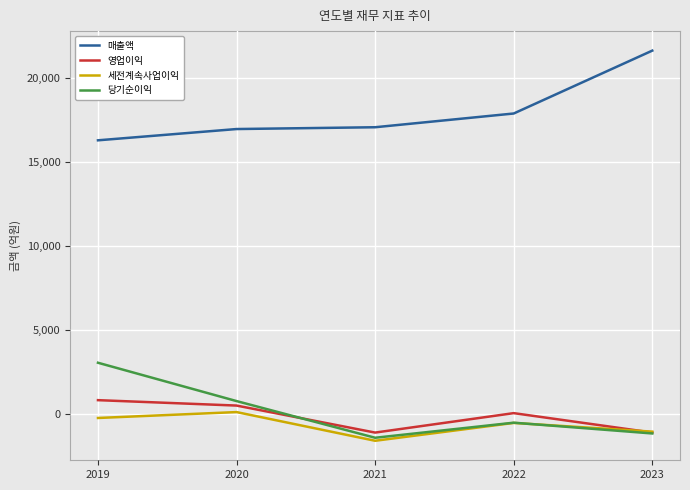

Which series has the largest total across all categories?

매출액